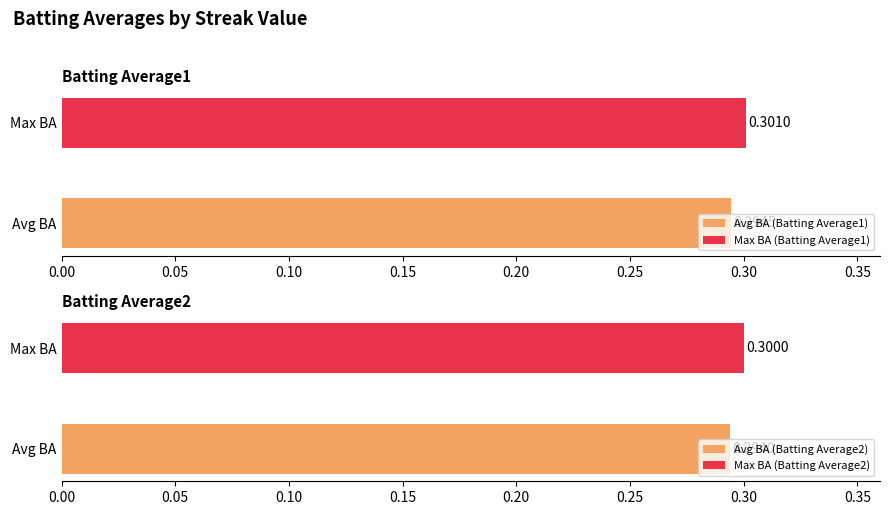

Rank the series by their average value, from highest to lowest.

Batting Average1, Batting Average2